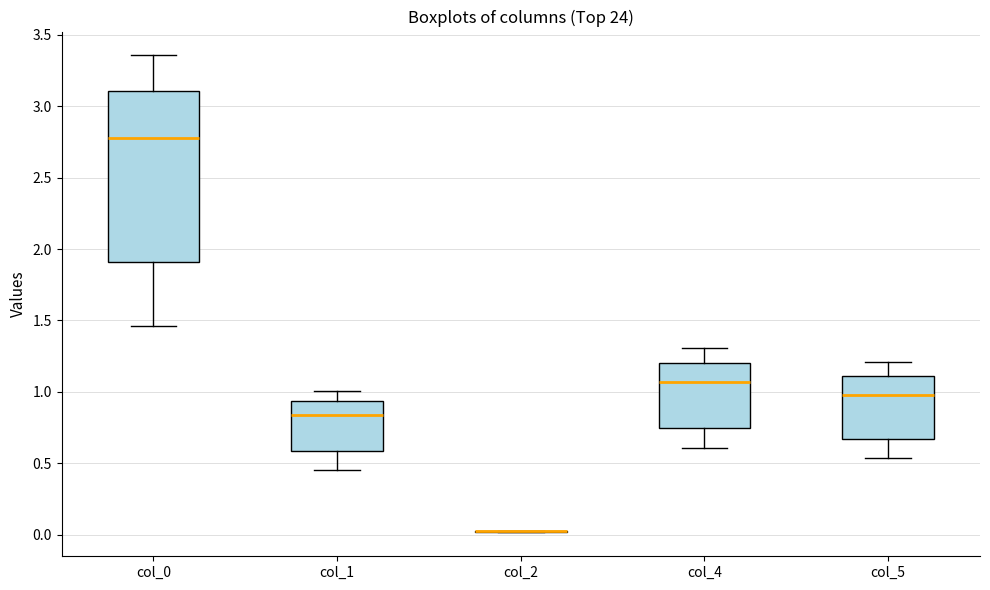

Where does the upper whisker of the box for col_5 end on the y-axis? The values are not printed on the chart, so give them approximately, as read against the axis.

1.20